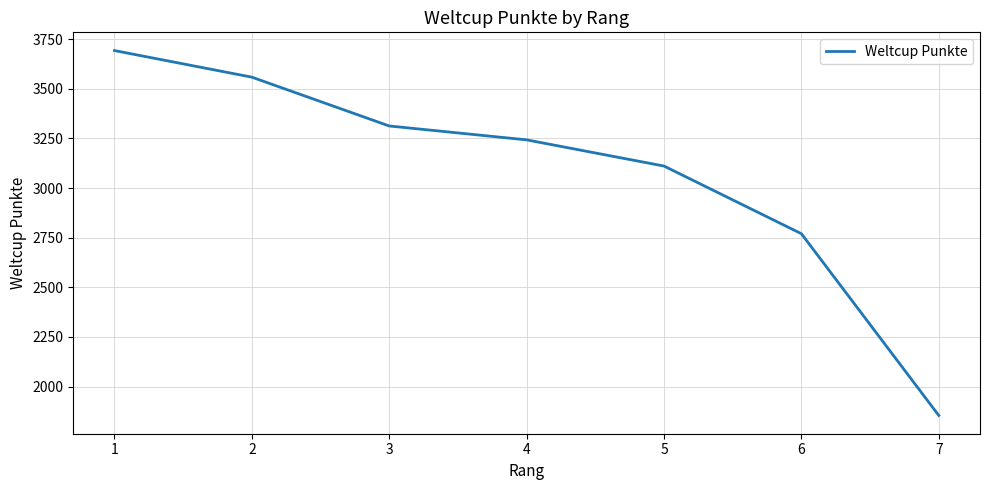

Does the chart have visible grid lines?

Yes